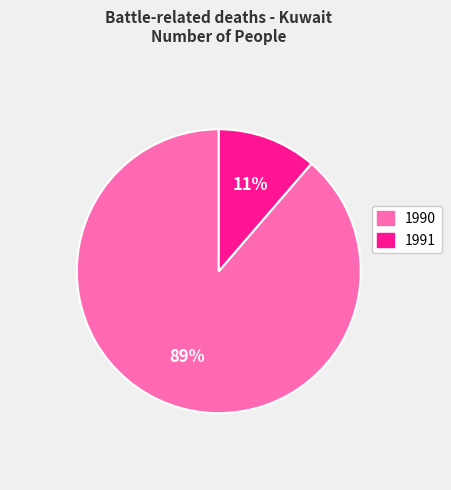

Combined, do 1991 and 1990 account for over 50%?

Yes